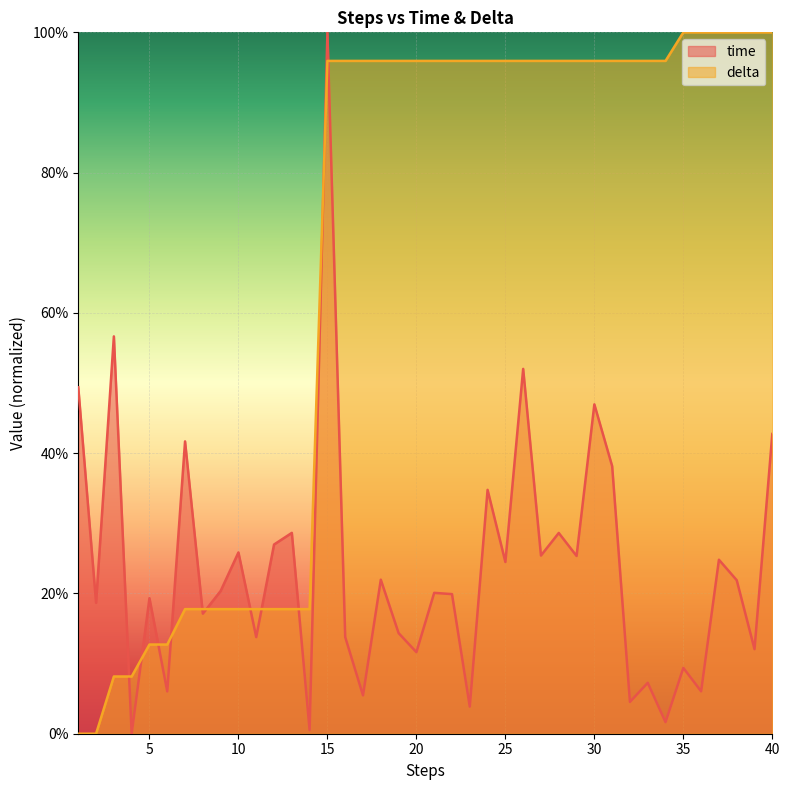

Reading left to right, transcribe all the data shown in this chart.

time: 0.5	0.2	0.6	0.0	0.2	0.1	0.4	0.2	0.2	0.3	0.1	0.3	0.3	0.0	1.0	0.1	0.1	0.2	0.1	0.1	0.2	0.2	0.0	0.3	0.2	0.5	0.3	0.3	0.3	0.5	0.4	0.0	0.1	0.0	0.1	0.1	0.2	0.2	0.1	0.4
delta: 0.0	0.0	0.1	0.1	0.1	0.1	0.2	0.2	0.2	0.2	0.2	0.2	0.2	0.2	1.0	1.0	1.0	1.0	1.0	1.0	1.0	1.0	1.0	1.0	1.0	1.0	1.0	1.0	1.0	1.0	1.0	1.0	1.0	1.0	1.0	1.0	1.0	1.0	1.0	1.0